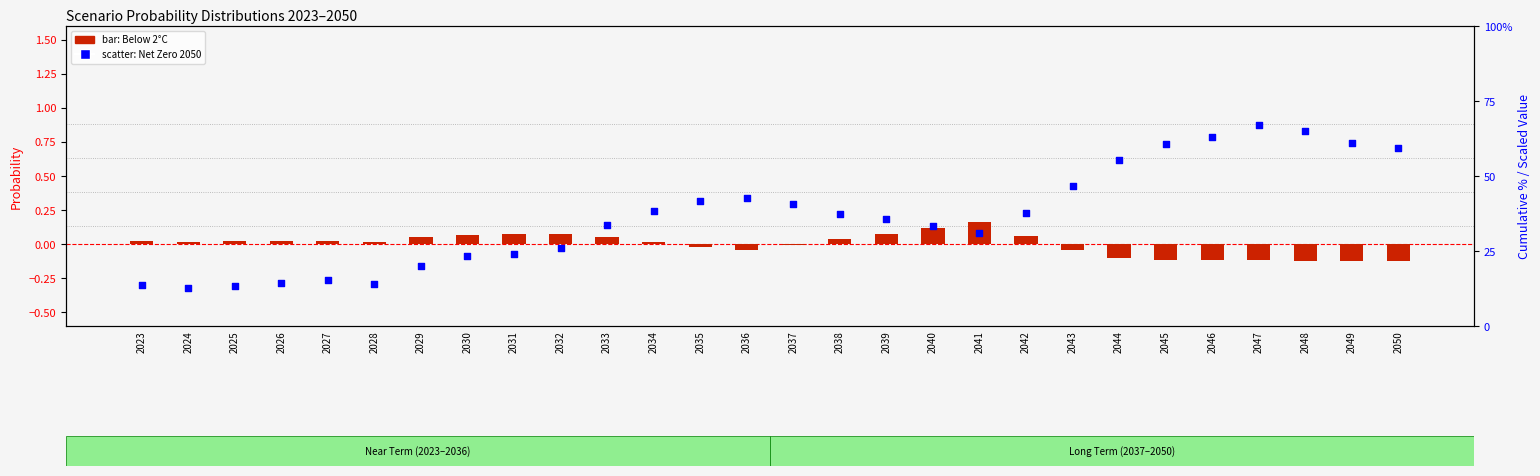

What are all the series names shown in the legend?

Below 2°C, Net Zero 2050